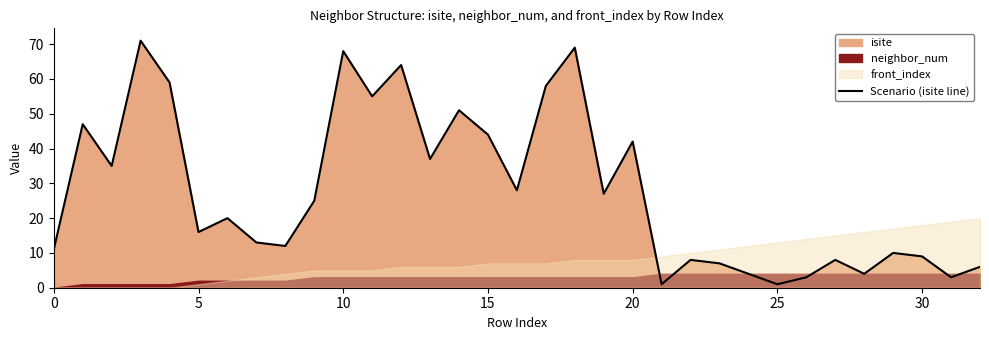

The Scenario (isite line) series shows 9 at 5. True or false?

False